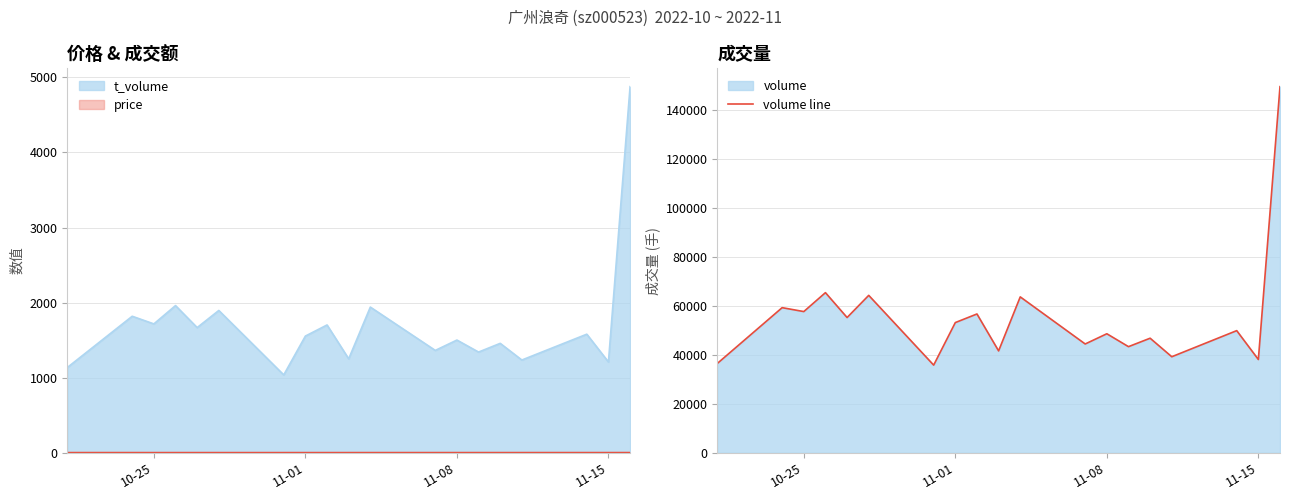

What is the smallest value displayed?

35867